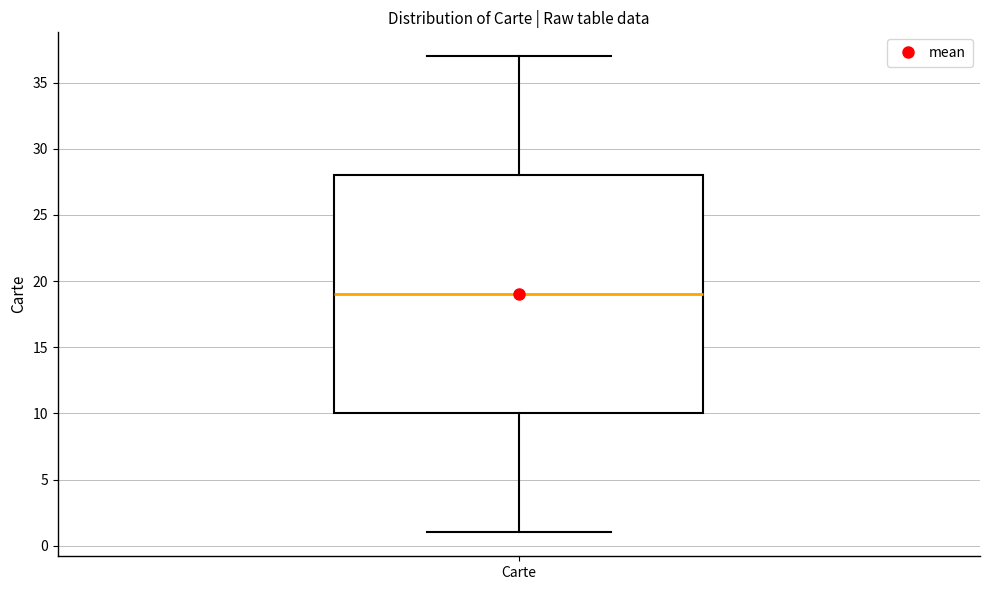

Transcribe this box plot: give where the median line is, the range the box spans, and where the two whiskers end, as read against the y-axis. The values are not printed on the chart, so give them approximately, as read against the axis.

median 19, box 10 to 28, whiskers 1 to 37